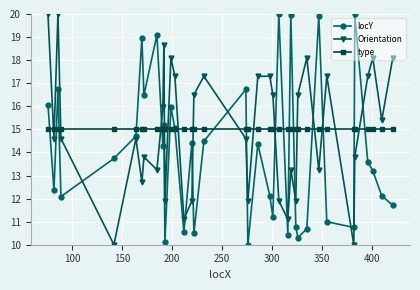

What are all the series names shown in the legend?

locY, Orientation, type